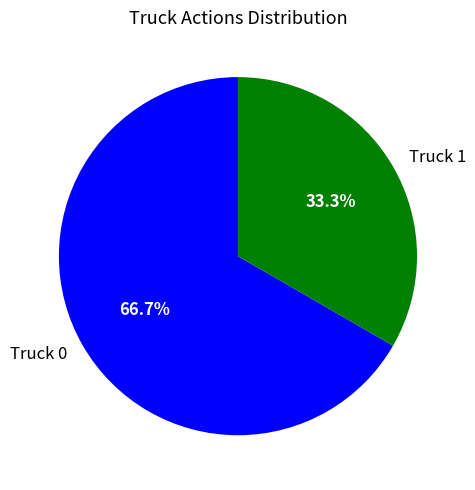

To the nearest percent, what is the combined percentage of Truck 1 and Truck 0?

100%